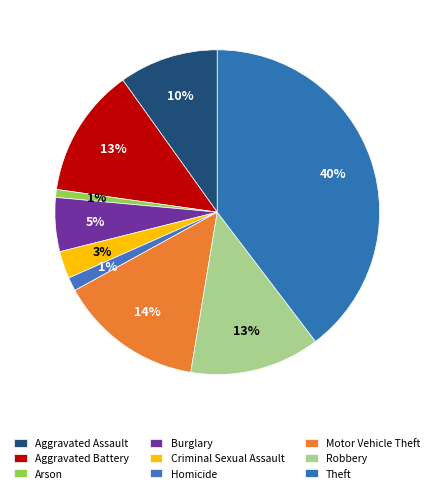

What percentage is the Burglary slice, to the nearest percent?

5%